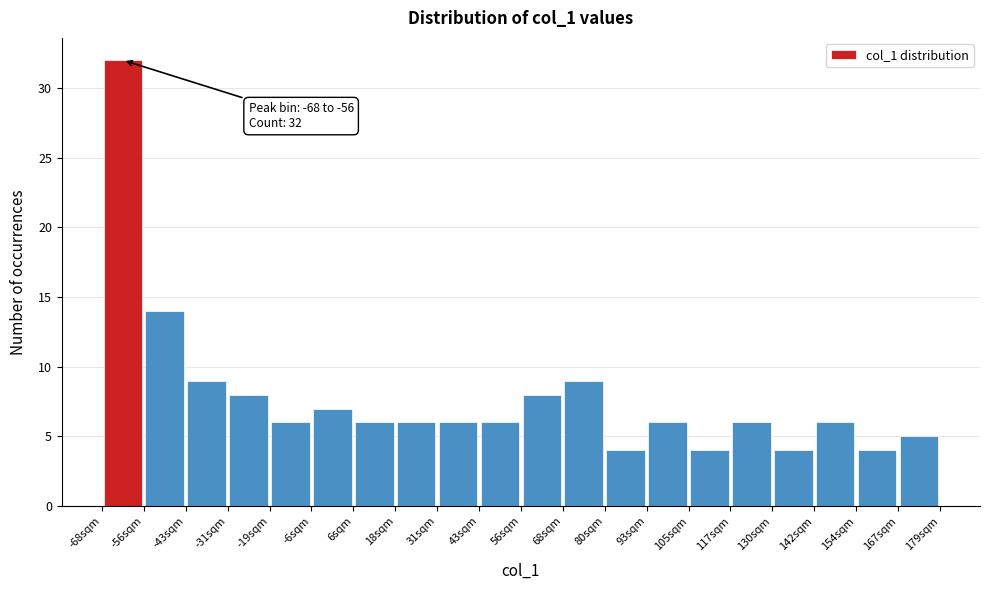

Over which range of the x-axis is the bar tallest?

-68 to -56